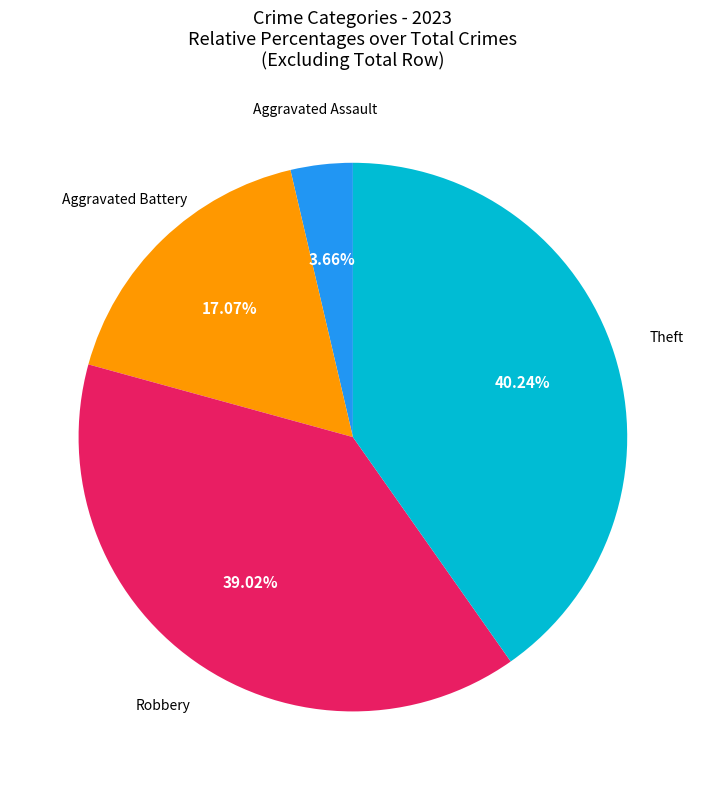

Is there any slice that represents more than half of the pie?

No